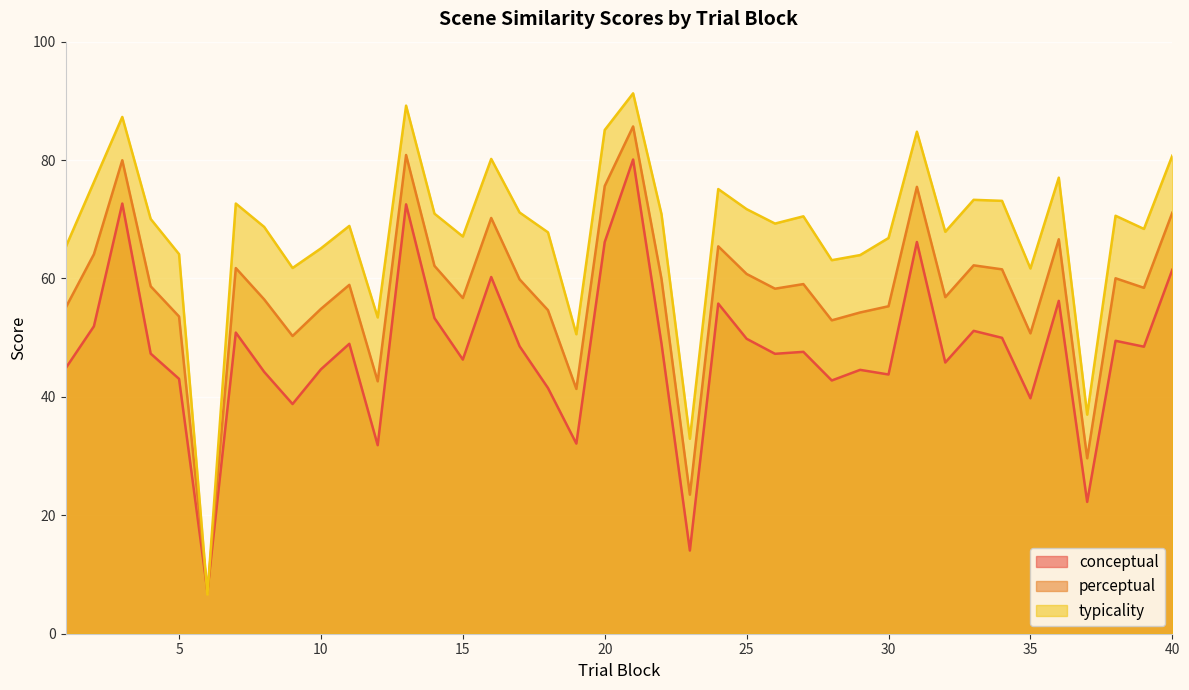

Reading left to right, list all the values displayed in this chart.

conceptual: 44.8	51.9	72.7	47.3	43.0	7.1	50.9	44.2	38.8	44.7	49.0	31.8	72.5	53.3	46.3	60.2	48.6	41.5	32.1	66.2	80.1	49.0	14.0	55.8	49.8	47.3	47.6	42.8	44.6	43.8	66.2	45.8	51.2	50.0	39.8	56.2	22.3	49.5	48.5	61.5
perceptual: 55.0	64.1	80.0	58.7	53.6	6.9	61.8	56.5	50.3	54.9	58.9	42.6	80.9	62.1	56.7	70.2	59.9	54.6	41.3	75.6	85.7	59.9	23.5	65.4	60.8	58.3	59.1	52.9	54.3	55.3	75.5	56.8	62.2	61.5	50.7	66.6	29.6	60.0	58.4	71.1
typicality: 65.2	76.3	87.3	70.1	64.1	6.6	72.7	68.7	61.8	65.1	68.9	53.4	89.2	71.0	67.1	80.2	71.1	67.8	50.6	85.1	91.3	70.9	32.9	75.1	71.7	69.3	70.5	63.1	64.0	66.8	84.8	67.9	73.3	73.1	61.7	77.0	37.0	70.6	68.4	80.8